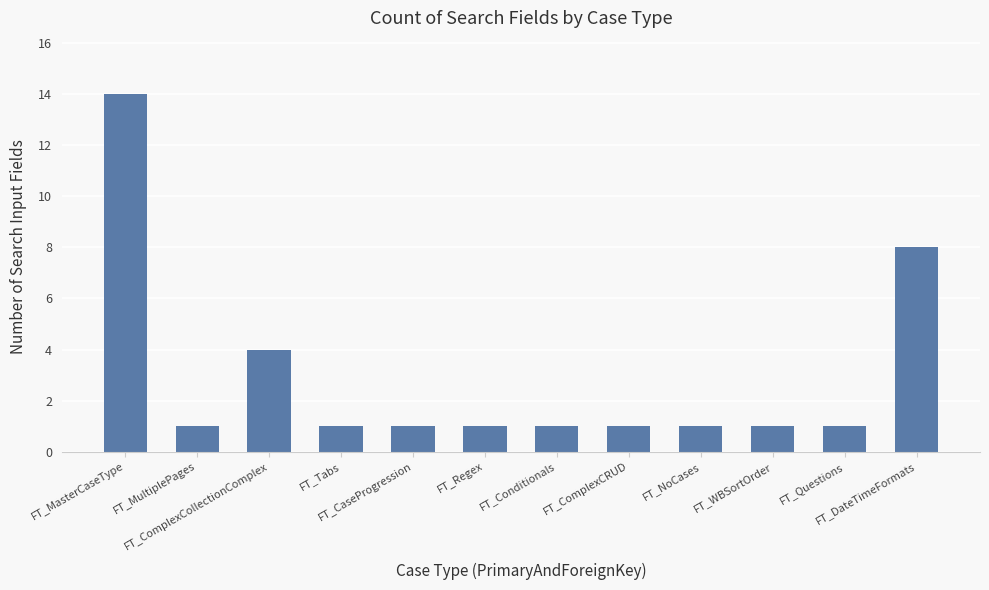

What is the maximum value shown in the chart?

14